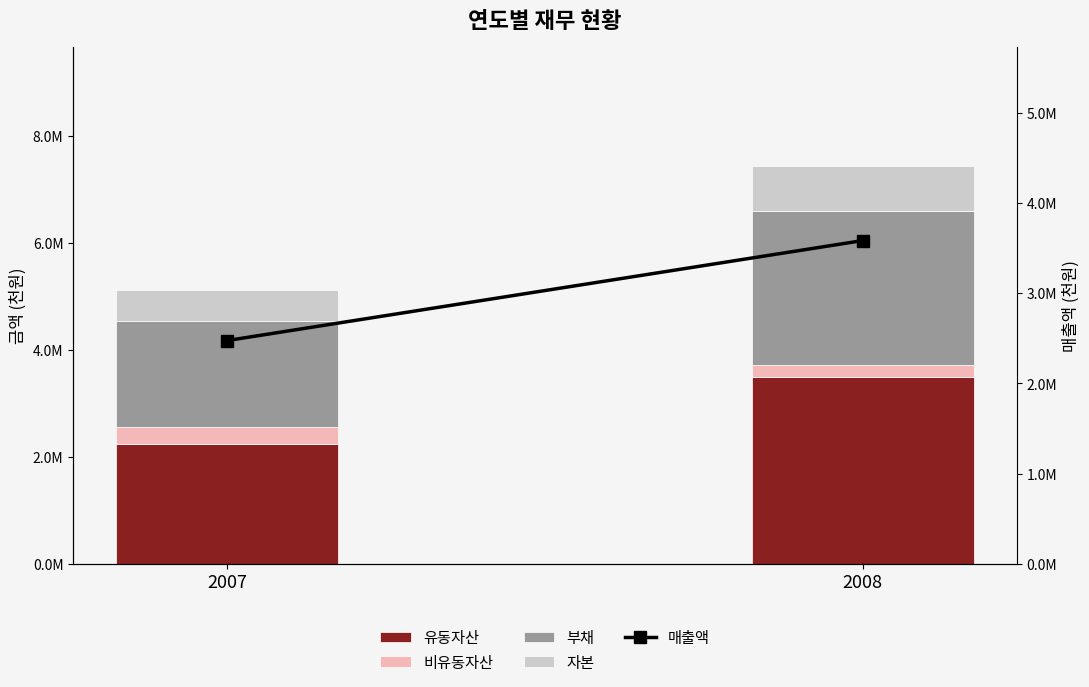

Does the chart contain any negative values?

No